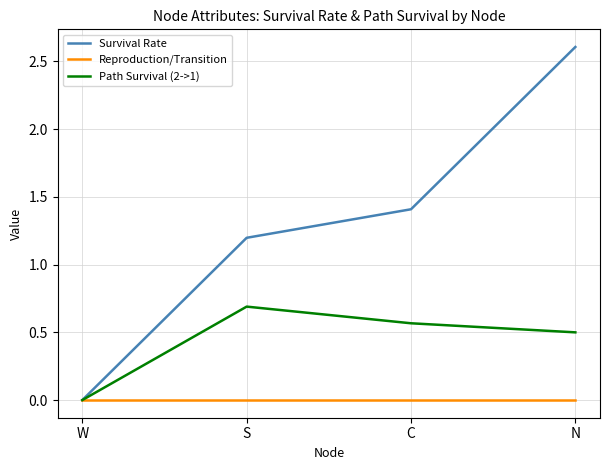

At N, list the series in order from largest to smallest.

Survival Rate, Path Survival (2->1), Reproduction/Transition